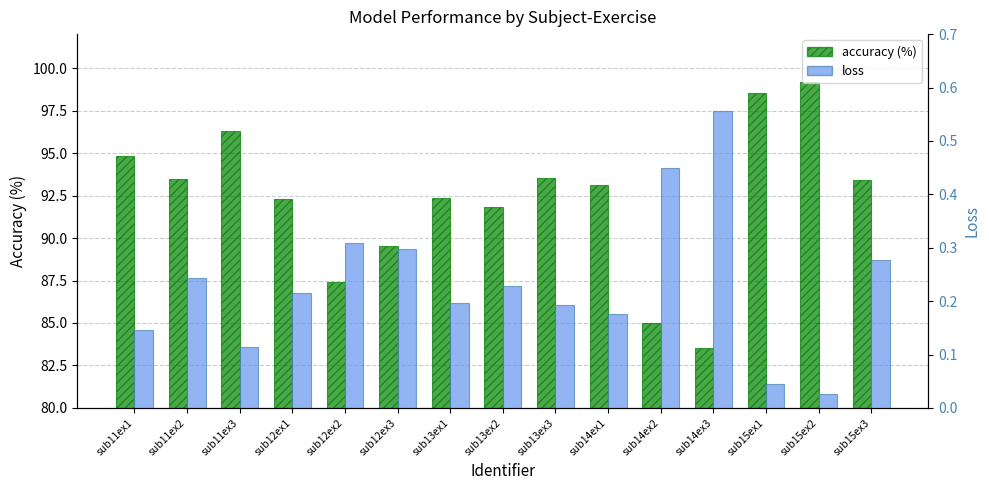

How many groups of bars are there?

15